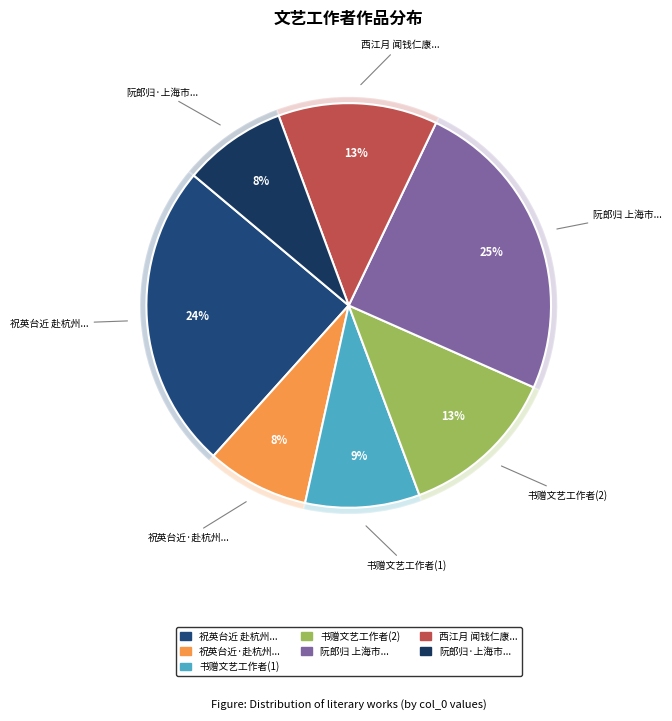

What is the ratio of the value at 祝英台近 赴杭州屏风山休养，与文艺工作者二十五人偕 to the value at 祝英台近·赴杭州屏风山休养，与文艺工作者二十五人偕?

3.0